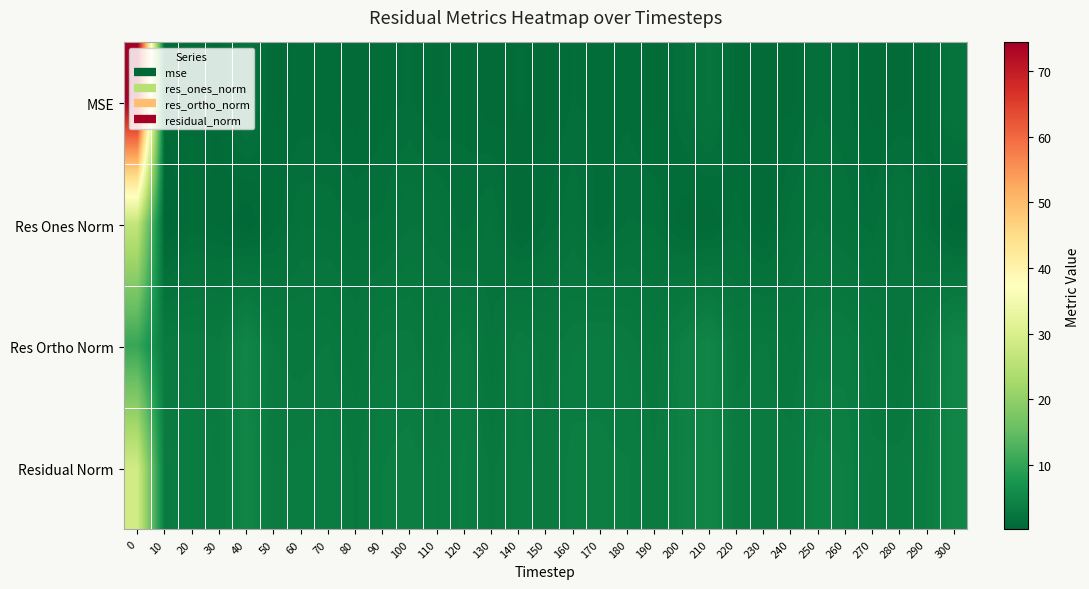

What is the maximum value shown in the chart?

74.4